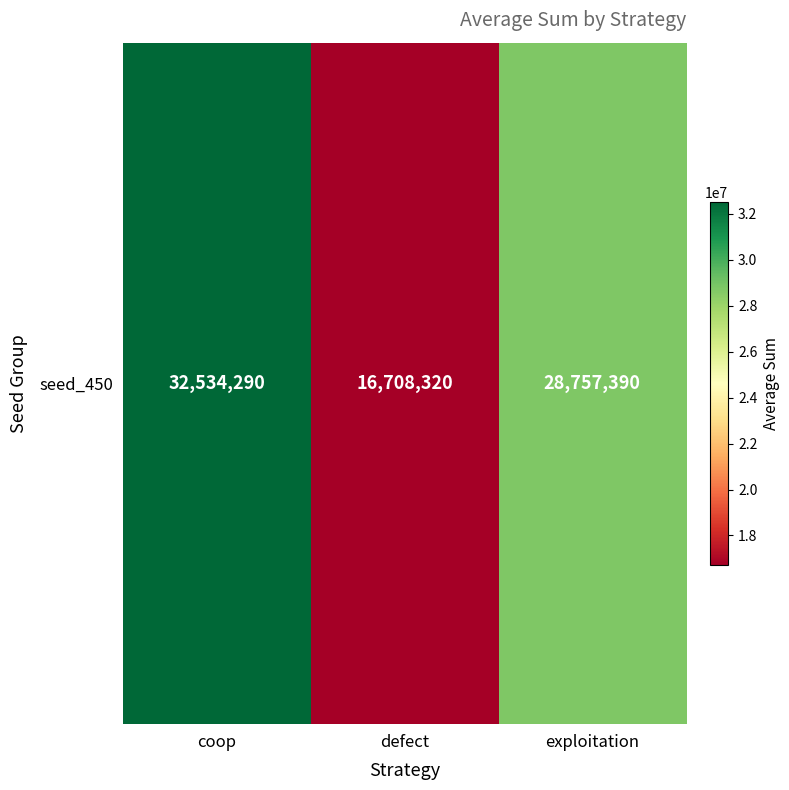

The value at exploitation is 18675327. True or false?

False